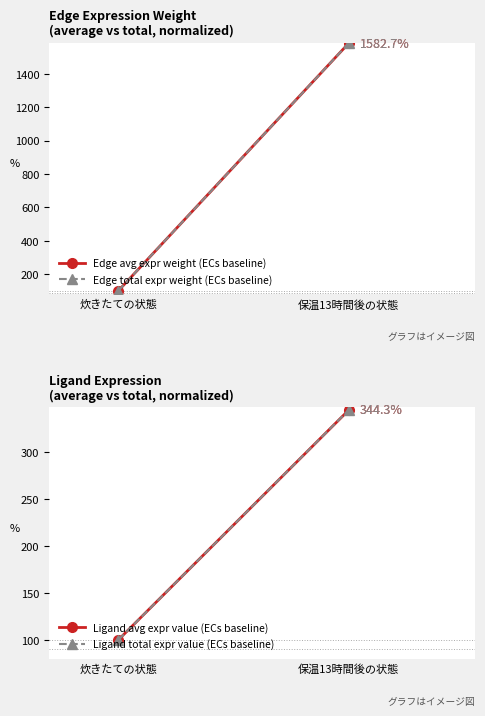

At how many categories does at least one series exceed 226?

1